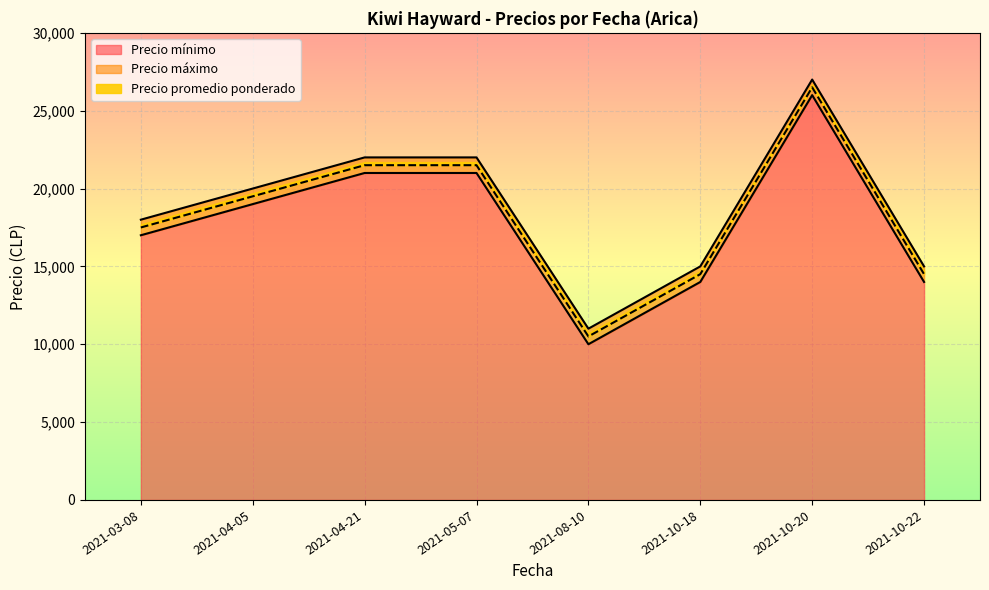

True or false: Precio máximo and Precio mínimo cross at least once.

False